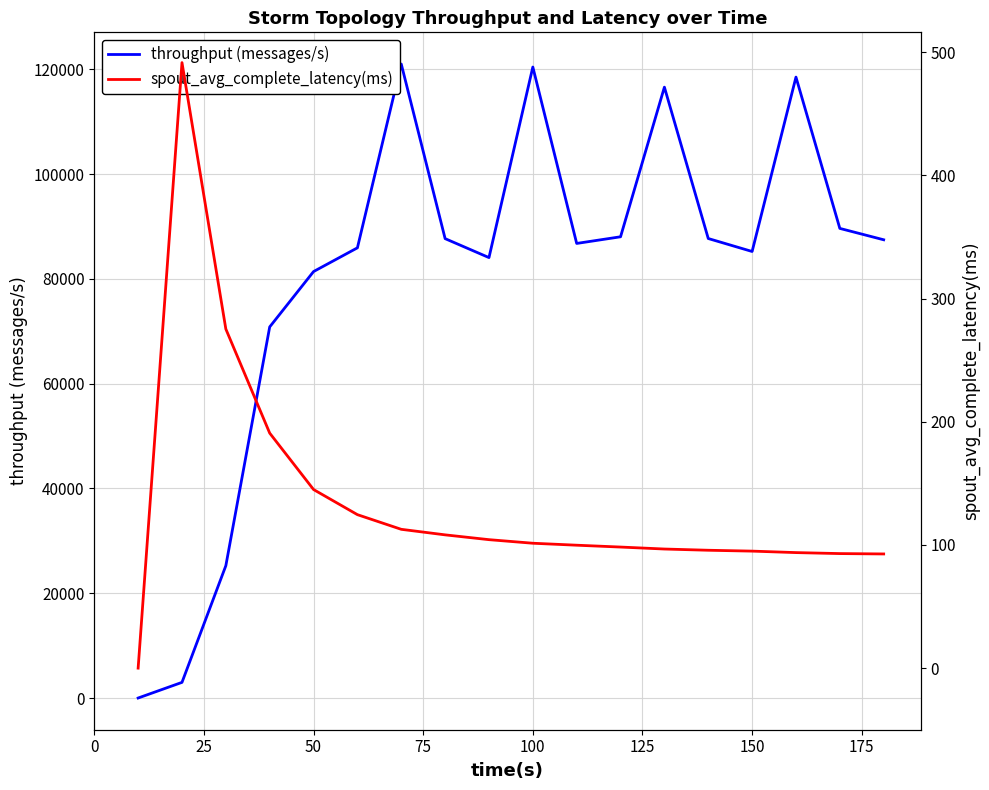

What is the sum of all spout_avg_complete_latency(ms) values?

2418.9